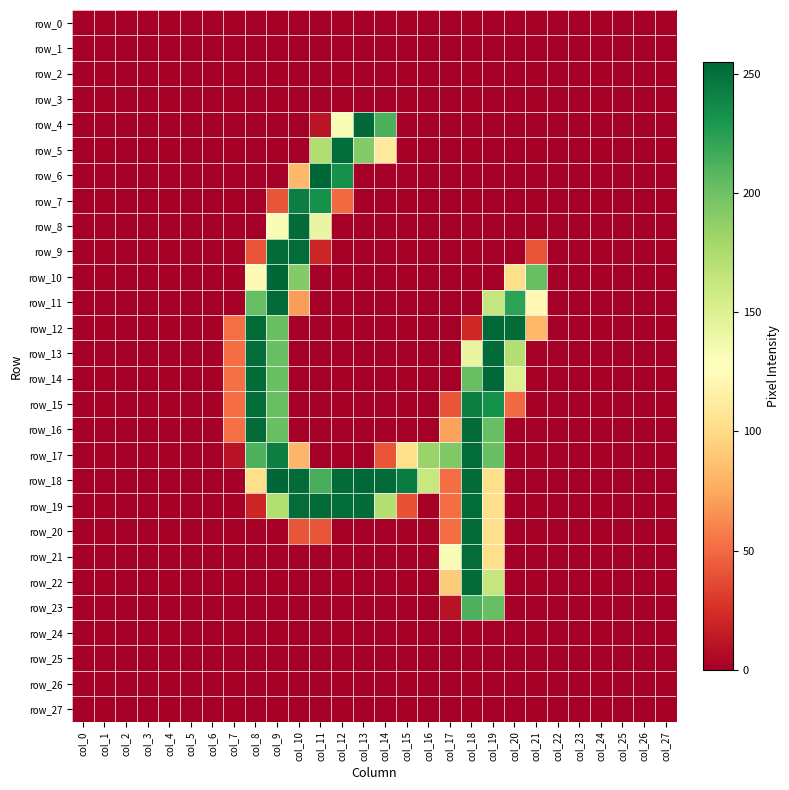

What is the difference between the row_19 values at col_9 and col_17?

121